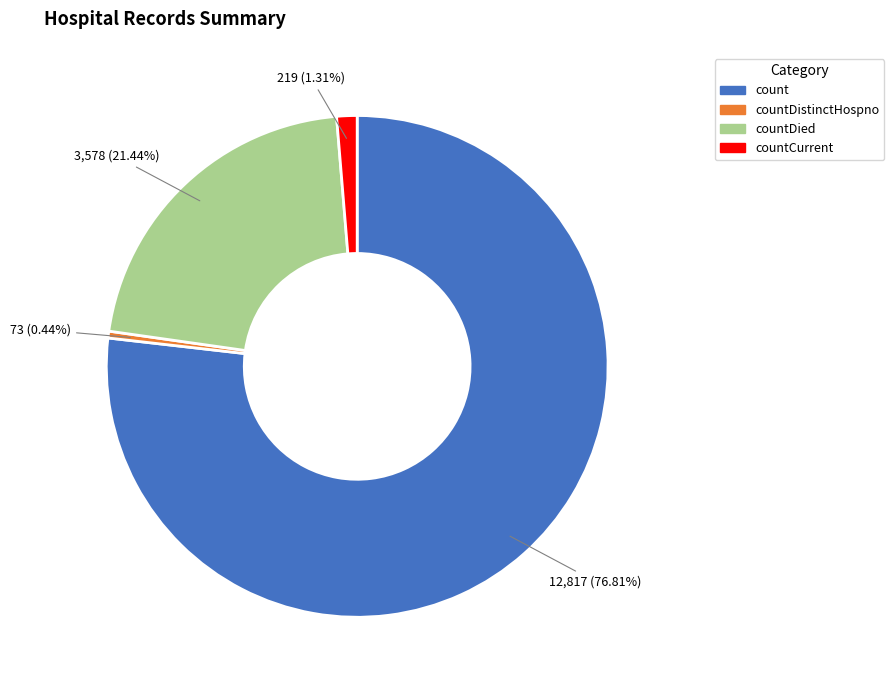

To the nearest percent, what is the average slice percentage?

25%